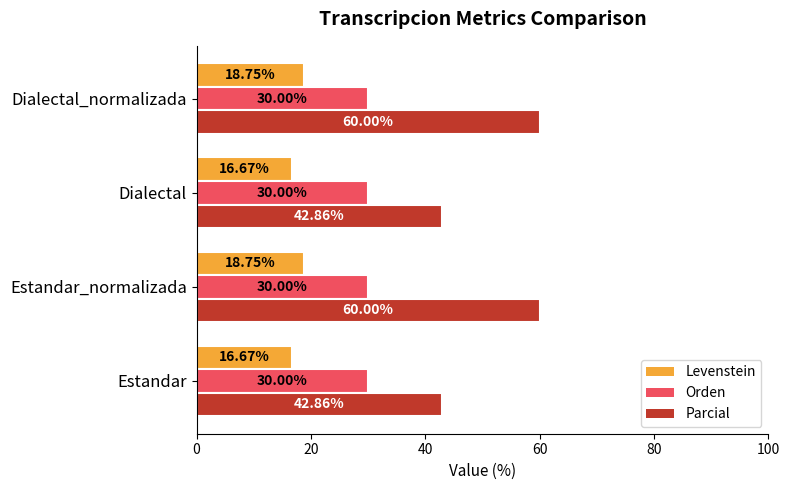

What is the difference between the second highest and minimum values in the Parcial series?

17.1